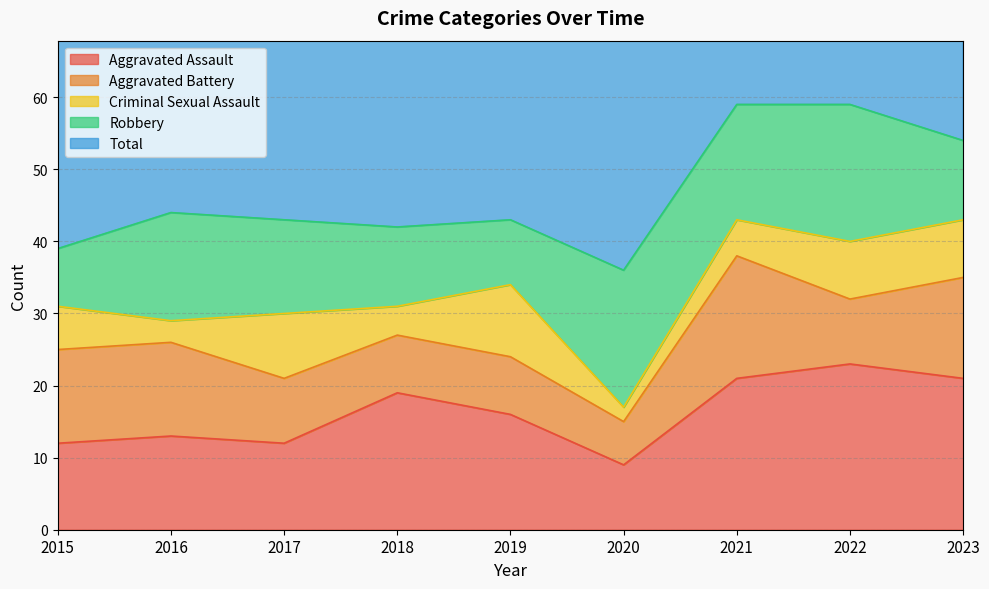

Reading right to left, list all the values displayed in this chart.

Aggravated Assault: 2023=21	2022=23	2021=21	2020=9	2019=16	2018=19	2017=12	2016=13	2015=12
Aggravated Battery: 2023=14	2022=9	2021=17	2020=6	2019=8	2018=8	2017=9	2016=13	2015=13
Criminal Sexual Assault: 2023=8	2022=8	2021=5	2020=2	2019=10	2018=4	2017=9	2016=3	2015=6
Robbery: 2023=11	2022=19	2021=16	2020=19	2019=9	2018=11	2017=13	2016=15	2015=8
Total: 2023=54	2022=59	2021=59	2020=37	2019=43	2018=42	2017=44	2016=45	2015=39